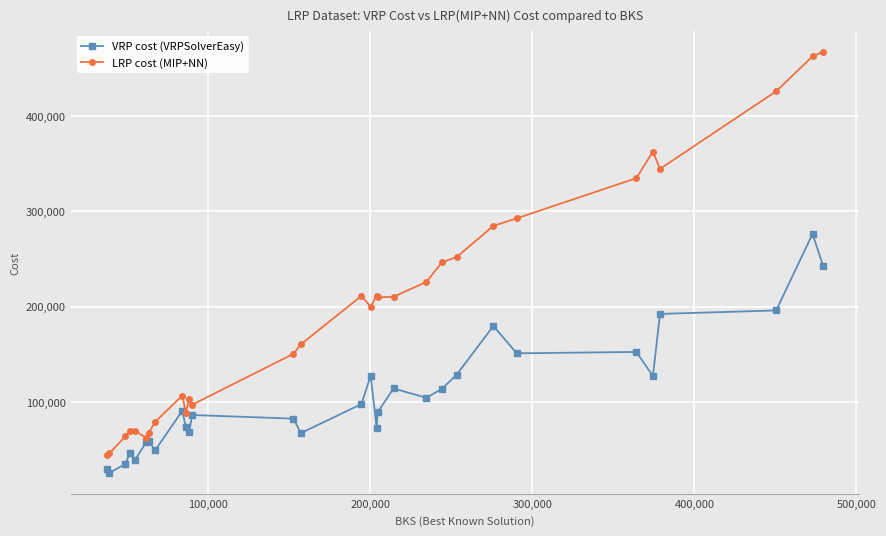

What is the highest value of the VRP cost (VRPSolverEasy) series?

276375.0